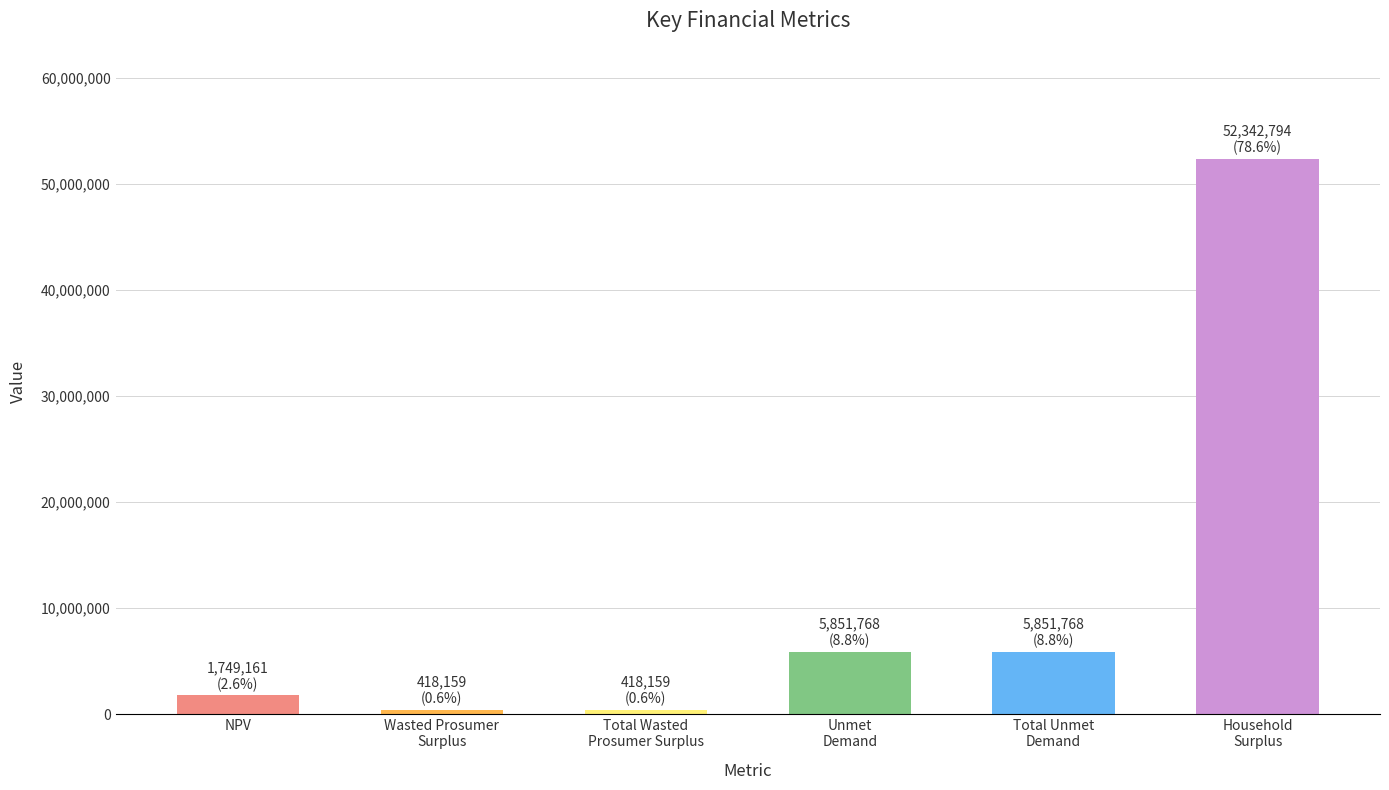

What is the value of the 1st bar from the left?

1749160.7